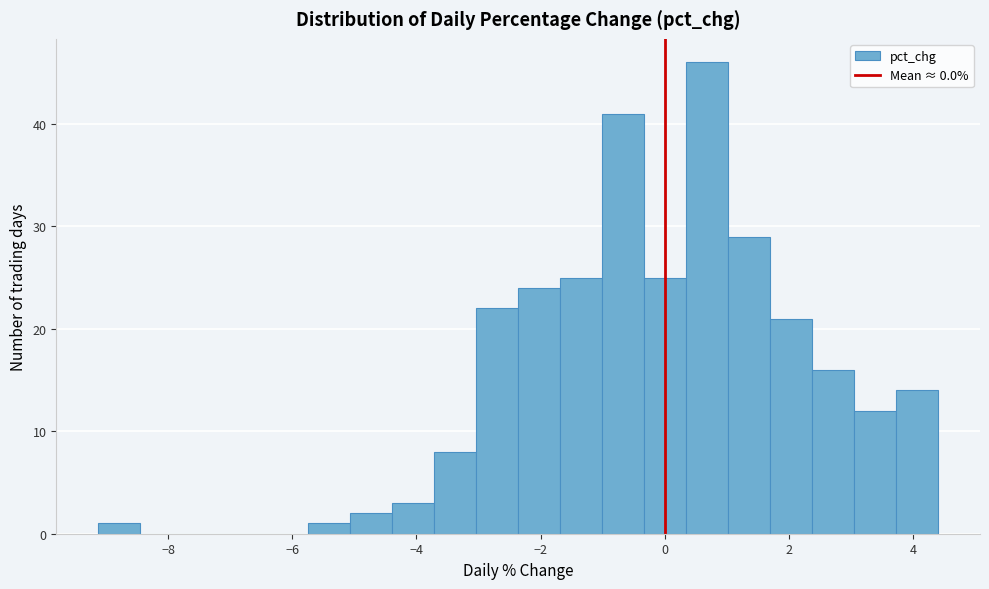

Around what value on the x-axis is the tallest bar? Give the approximate position of its centre, as read against the axis.

0.6